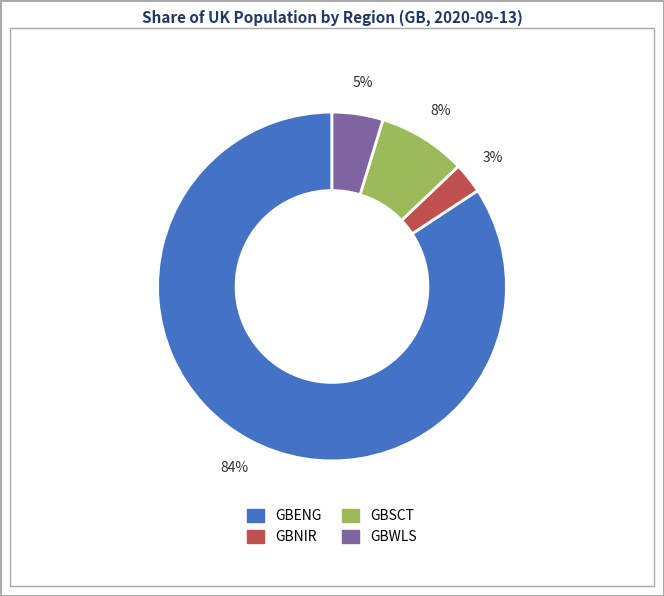

Count the number of slices in the pie.

4